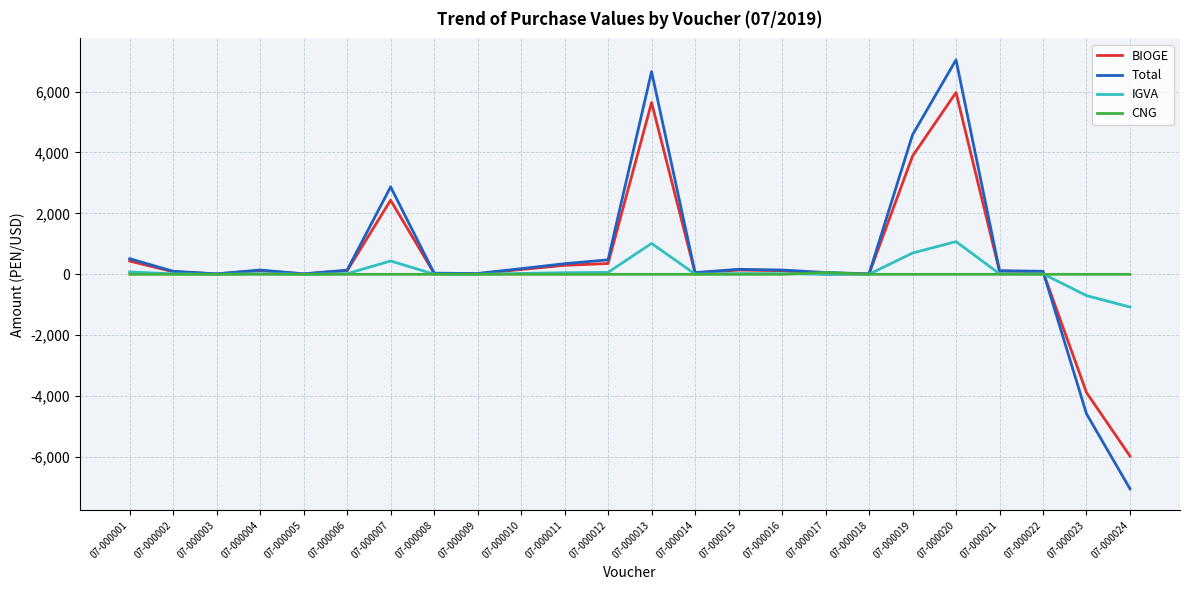

Rank the series by their maximum value, from highest to lowest.

Total, BIOGE, IGVA, CNG